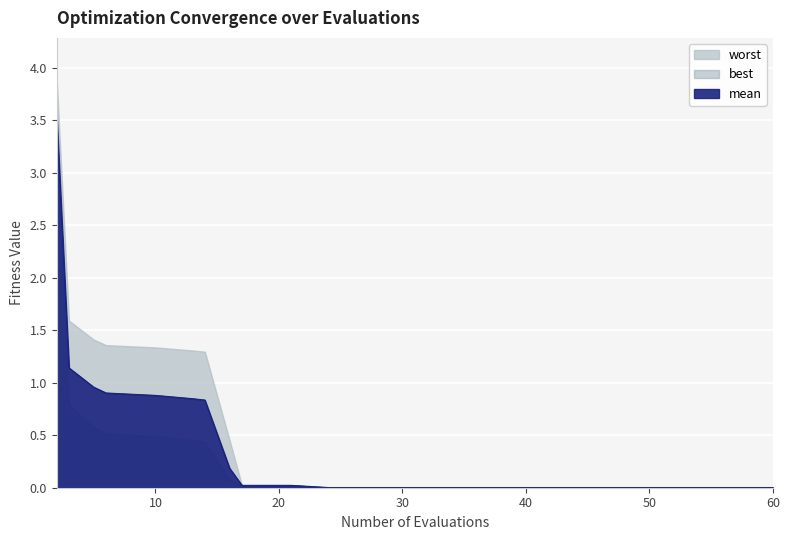

List the labels in order of value, smallest first.

24, 28, 32, 36, 40, 44, 48, 52, 56, 60, 17, 21, 16, 14, 13, 10, 6, 5, 3, 2